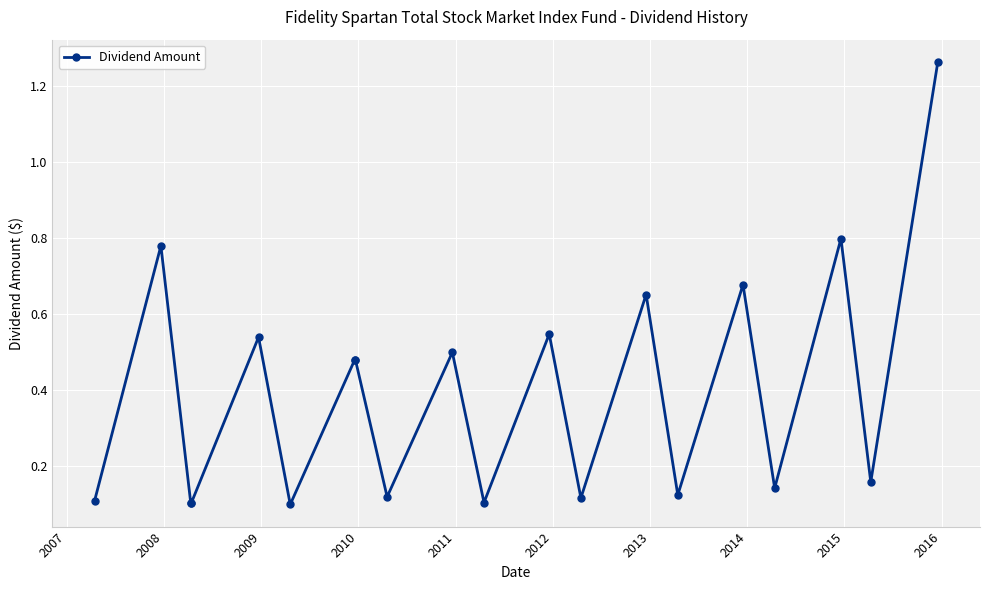

What is the average value?

0.4